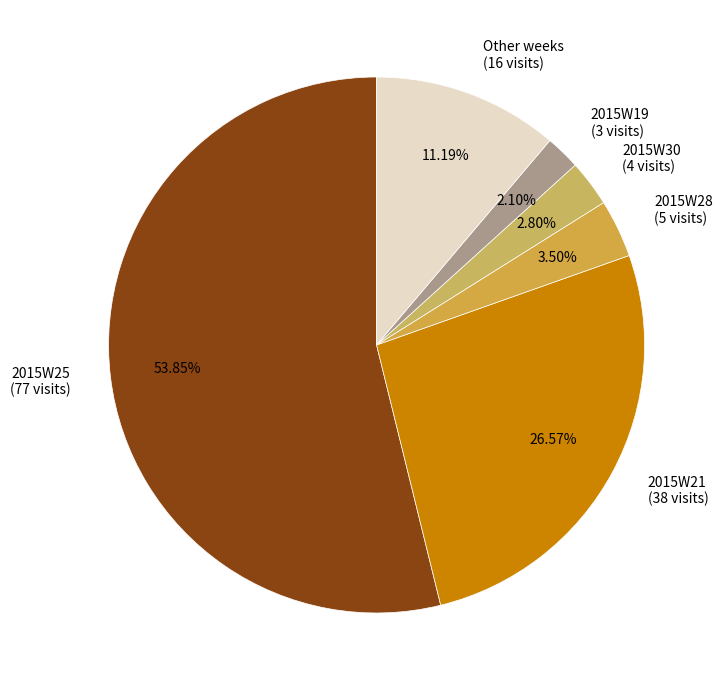

Which category has the smallest portion of the pie?

2015W19 (3 visits)